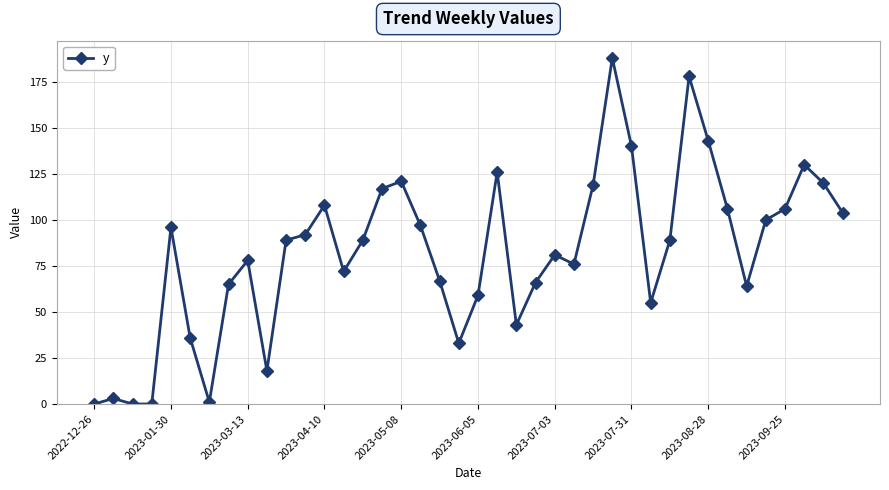

What is the maximum value shown in the chart?

188